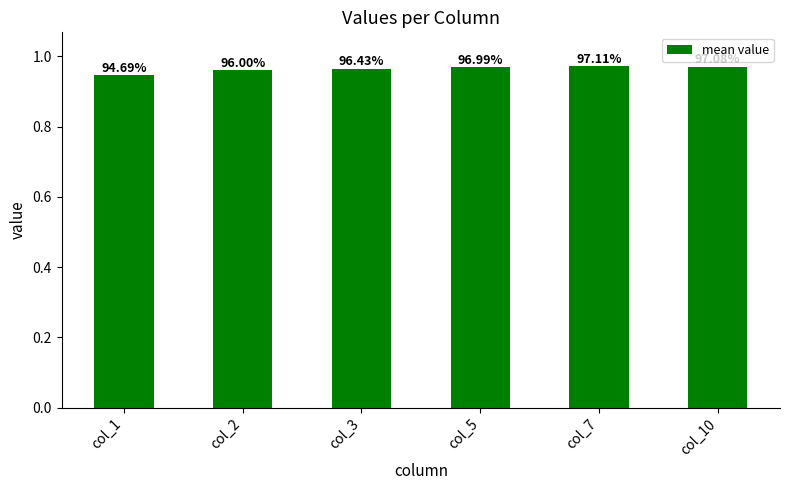

What is the value of the 2nd bar from the left?

1.0